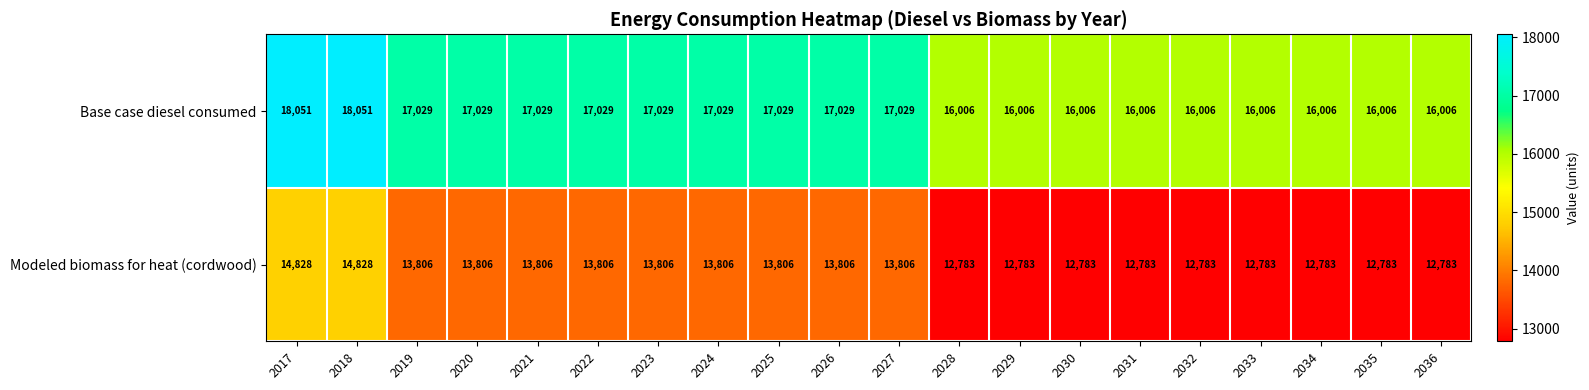

What is the minimum value for Base case diesel consumed?

16006